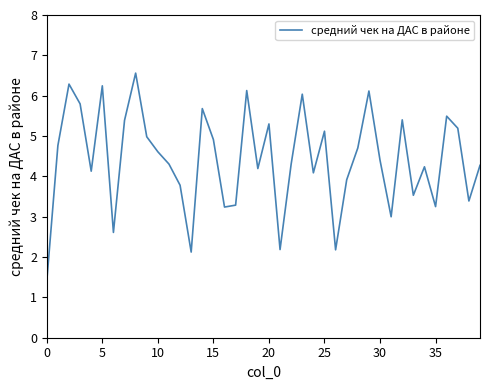

Does the chart have visible grid lines?

No